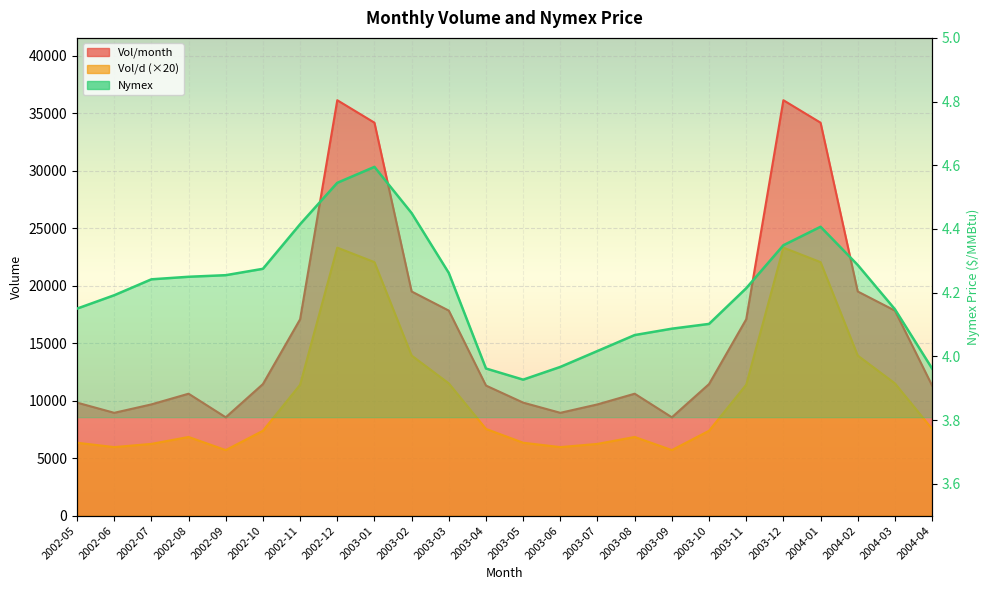

Rank the categories by Vol/month value from highest to lowest.

2002-12, 2003-12, 2003-01, 2004-01, 2003-02, 2004-02, 2003-03, 2004-03, 2002-11, 2003-11, 2002-10, 2003-10, 2003-04, 2004-04, 2002-08, 2003-08, 2002-05, 2003-05, 2002-07, 2003-07, 2002-06, 2003-06, 2002-09, 2003-09